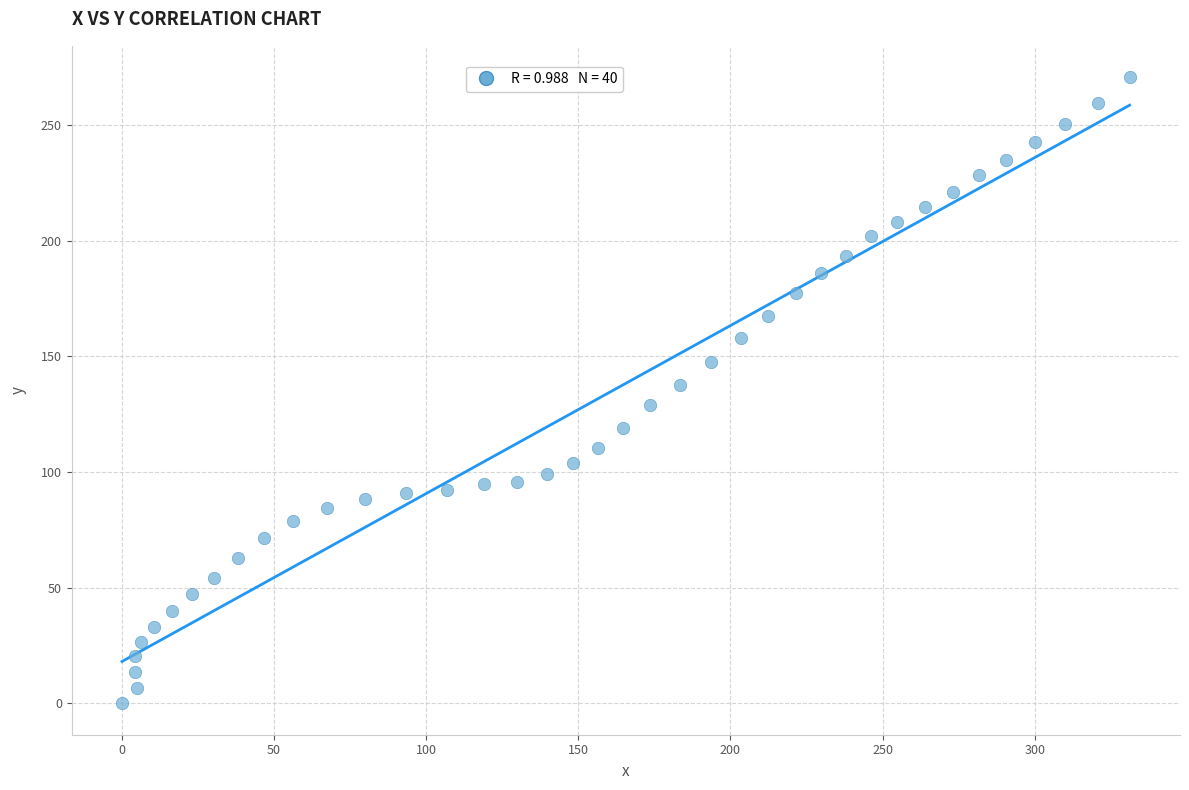

What is the range of X values (max minus min)?

331.2